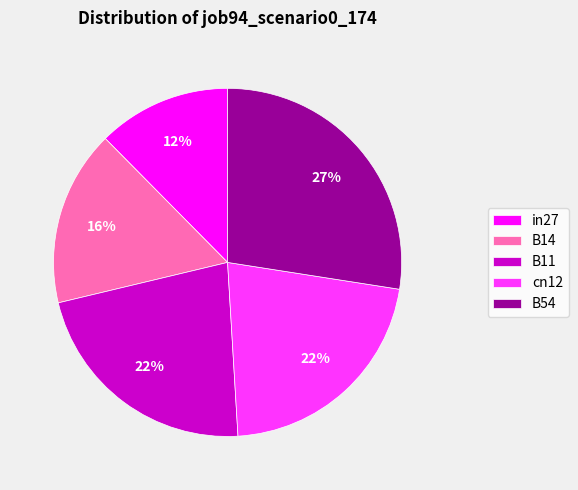

How many segments does this pie chart have?

5